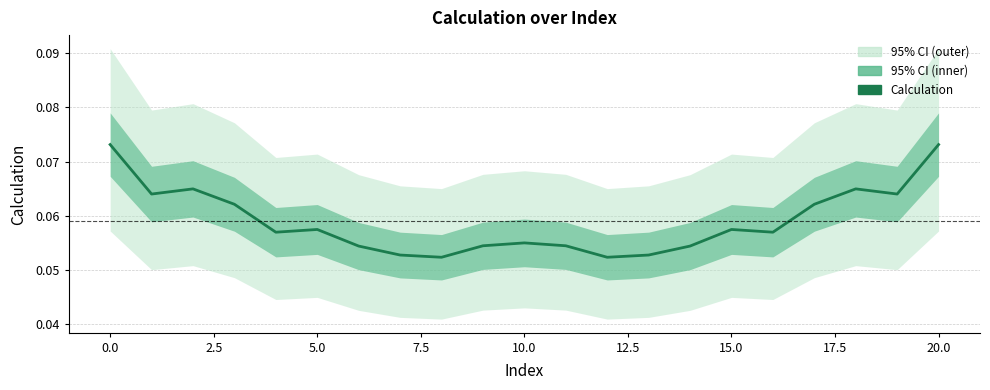

How many categories are shown in the chart?

21